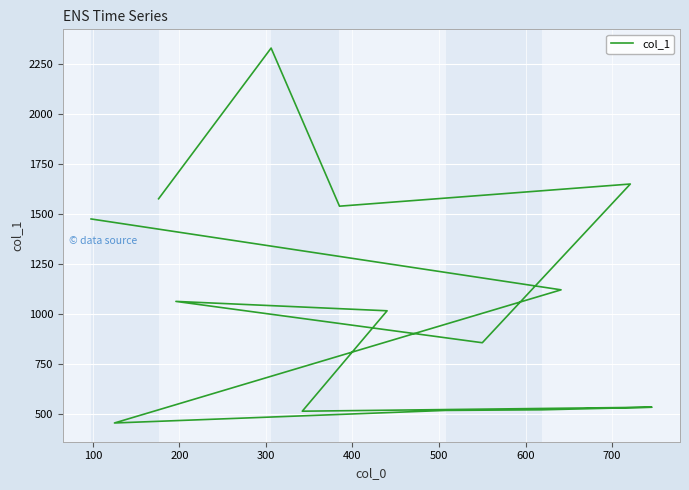

The chart shows a value of 532 at 500. True or false?

True